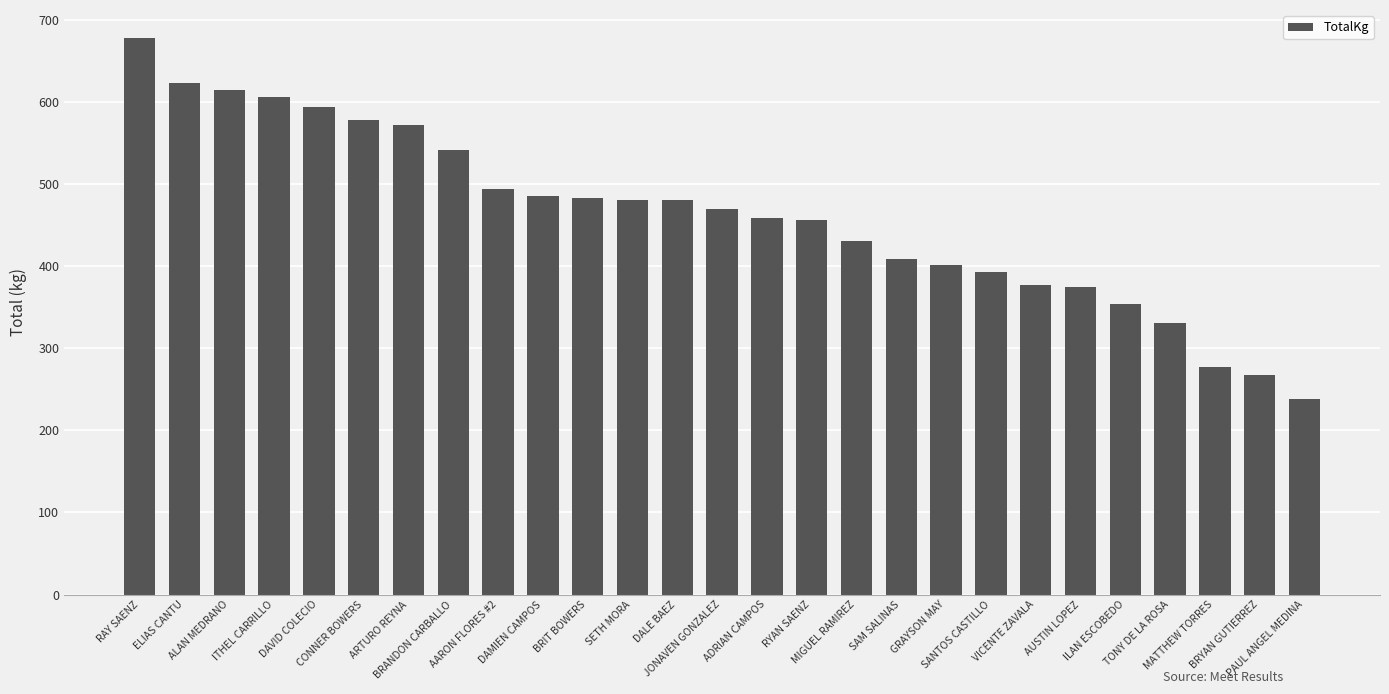

What is the average value?

461.7